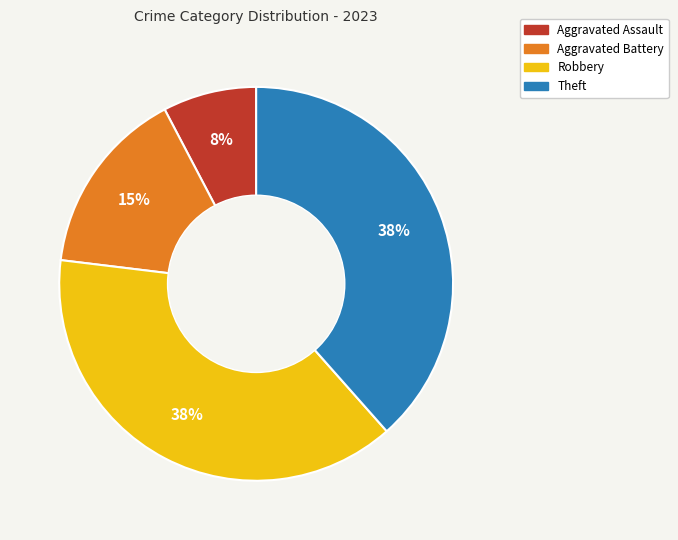

Which category has the smallest portion of the pie?

Aggravated Assault